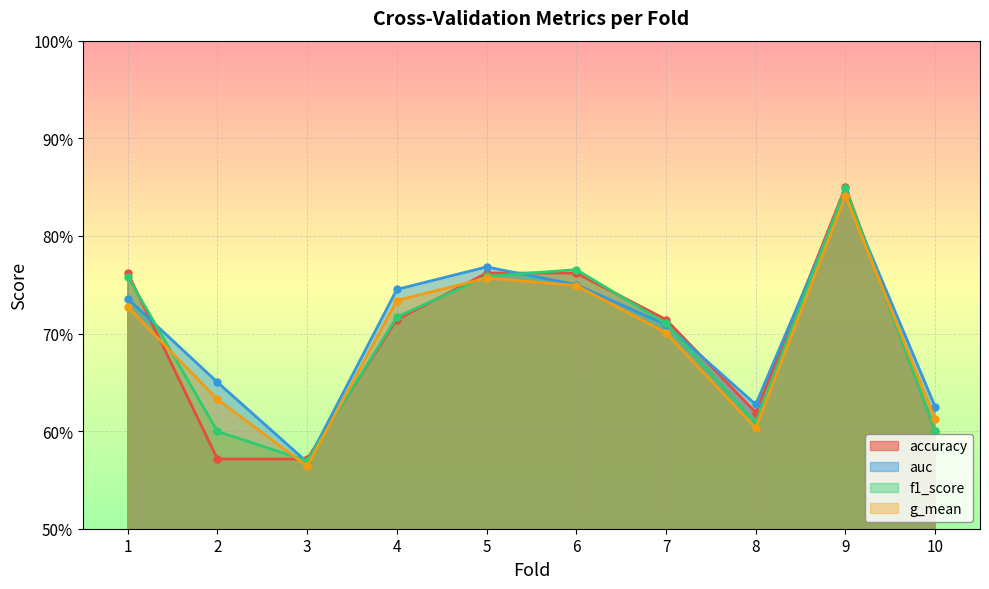

Which series has the largest total across all categories?

auc